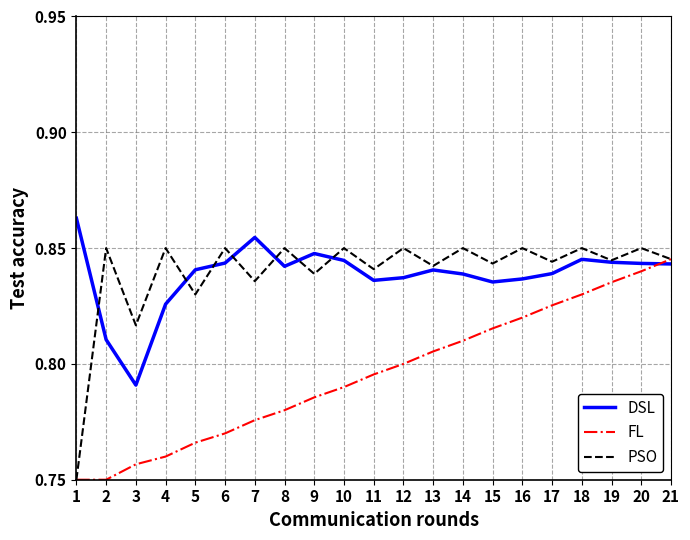

The value of FL at 16 is 0.8. True or false?

True